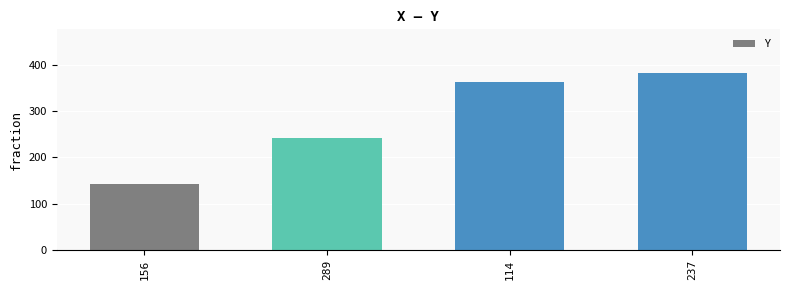

What is the label of the 4th bar from the right?

156